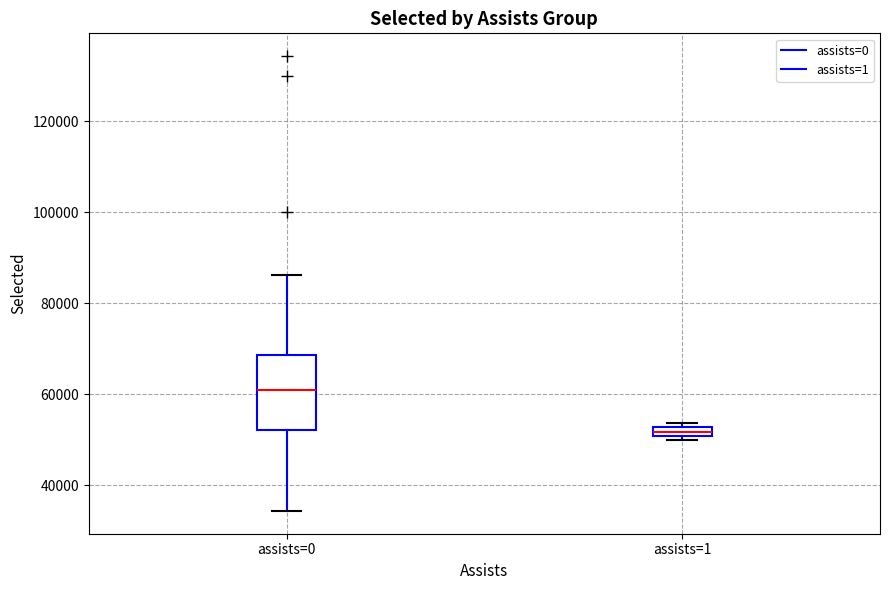

Where is the upper edge of the box for assists=1 on the y-axis? The values are not printed on the chart, so give them approximately, as read against the axis.

52000